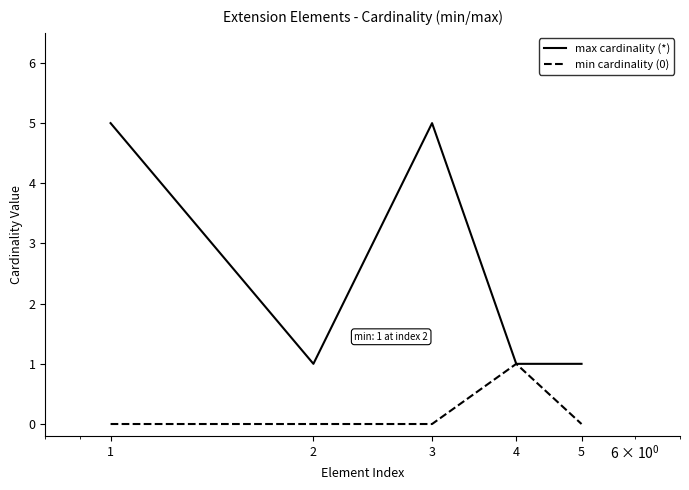

What is the maximum value shown in the chart?

5